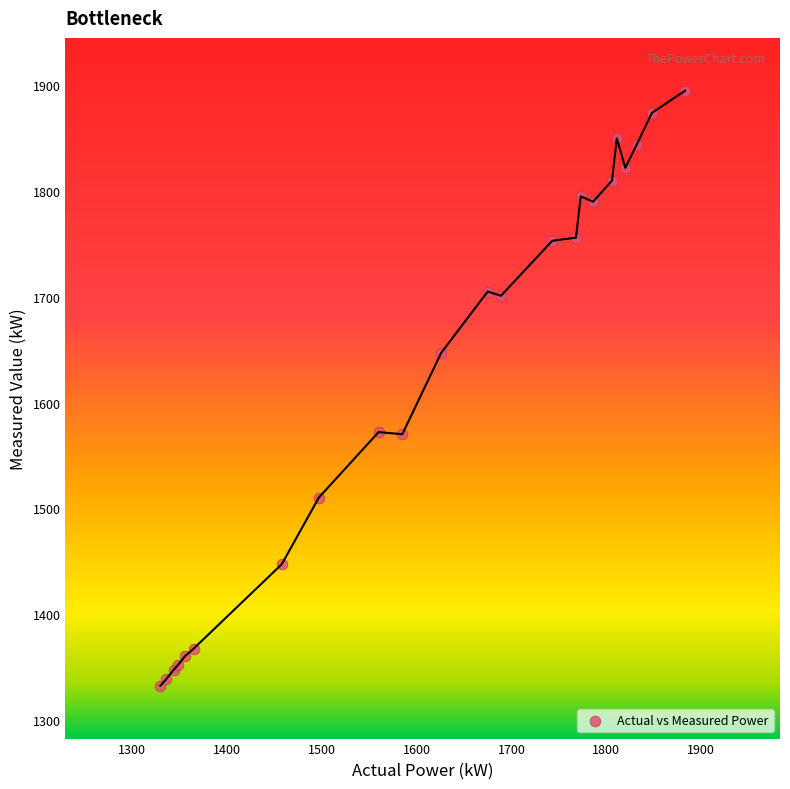

What Y value in the scatter plot is closest to 1613?

1647